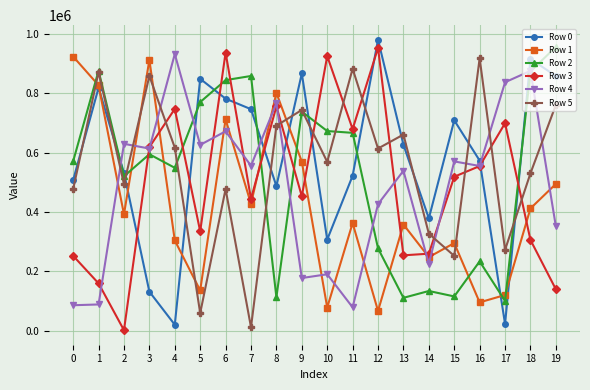

How many lines are shown in the chart?

6